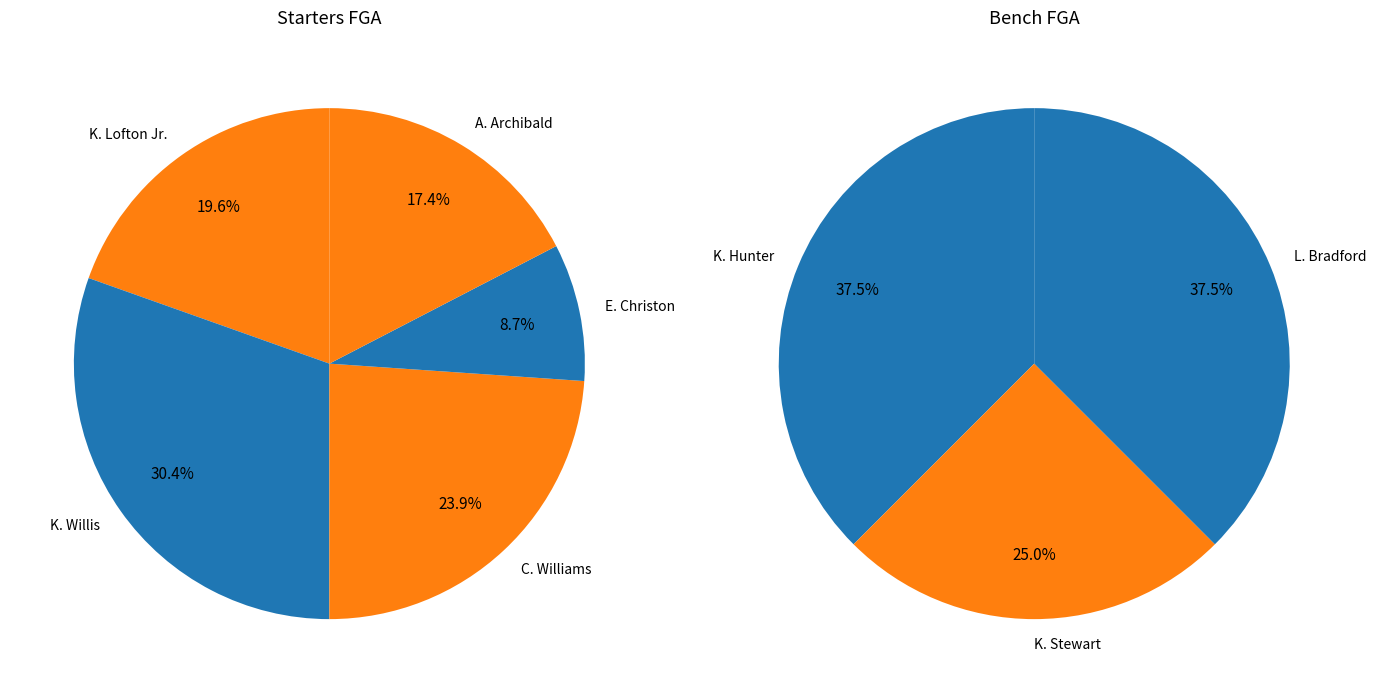

Is there any slice that represents more than half of the pie?

No